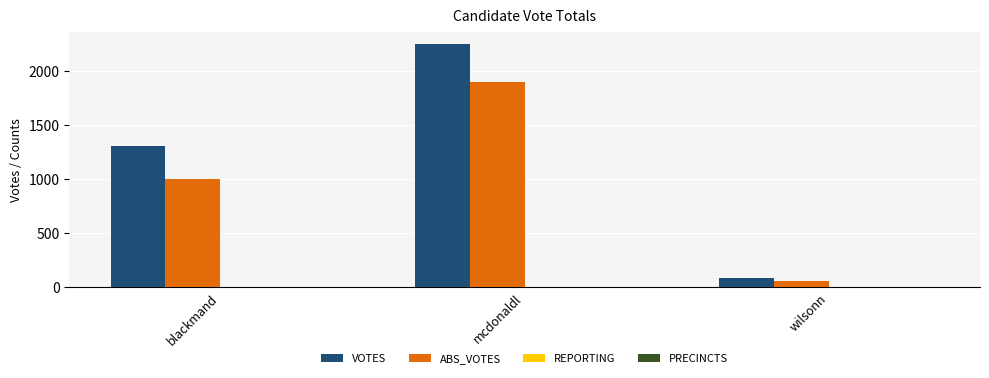

At which label is VOTES closest to 1165?

blackmand